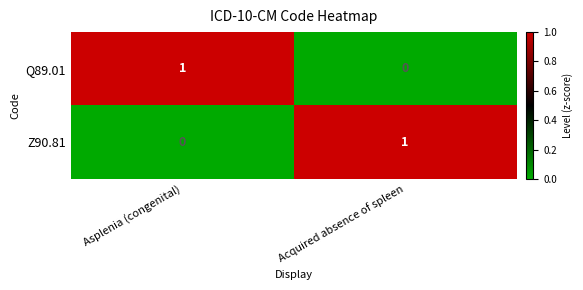

Is the value of Q89.01 at Acquired absence of spleen greater than the value of Z90.81 at Acquired absence of spleen?

No